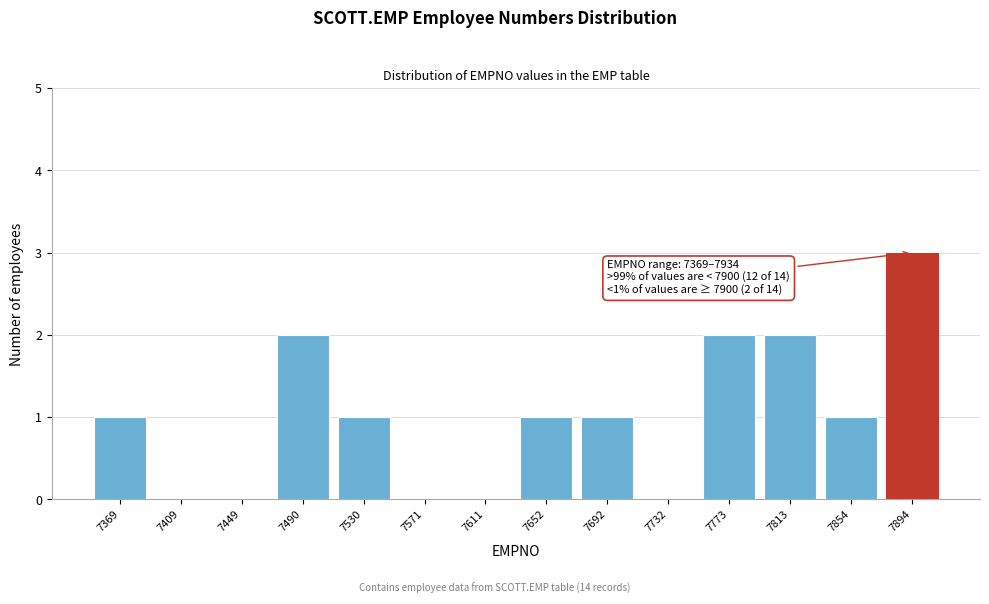

Reading left to right, list all the values displayed in this chart.

7369=1	7409=0	7449=0	7490=2	7530=1	7571=0	7611=0	7652=1	7692=1	7732=0	7773=2	7813=2	7854=1	7894=3